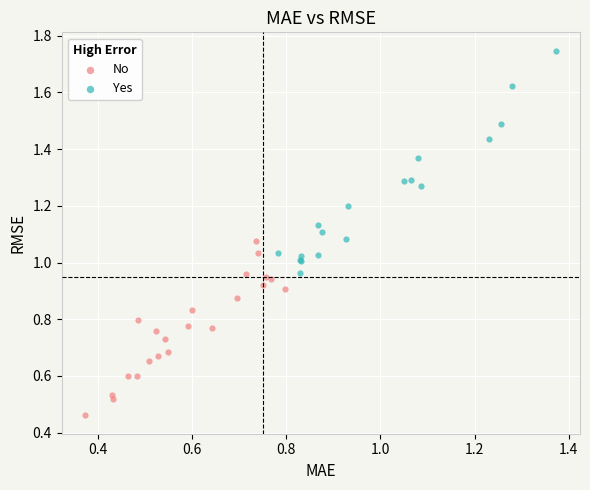

Which series contains the highest Y value?

Yes